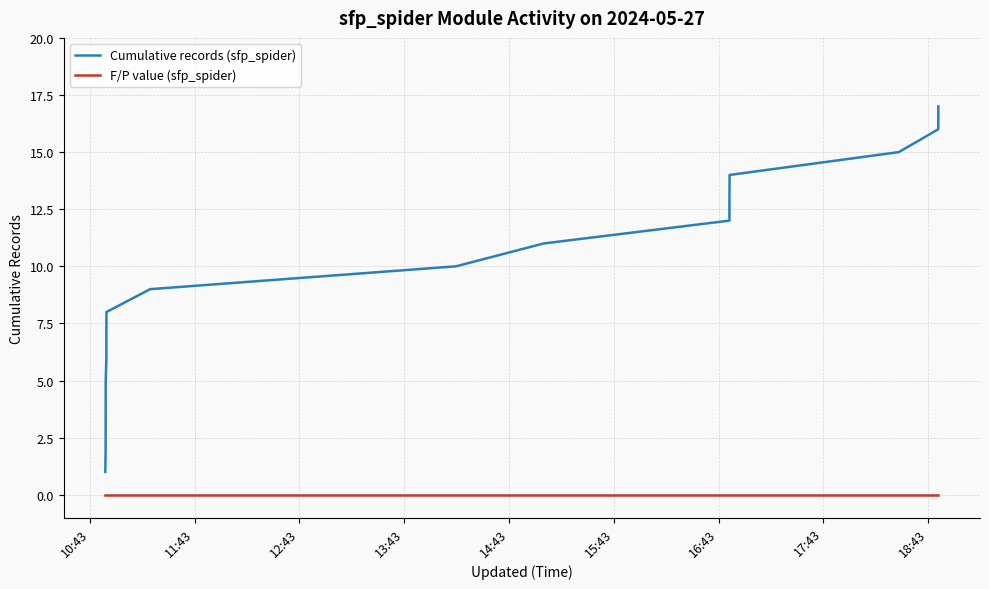

List the series in order of their peak value, highest first.

Cumulative records (sfp_spider), F/P value (sfp_spider)